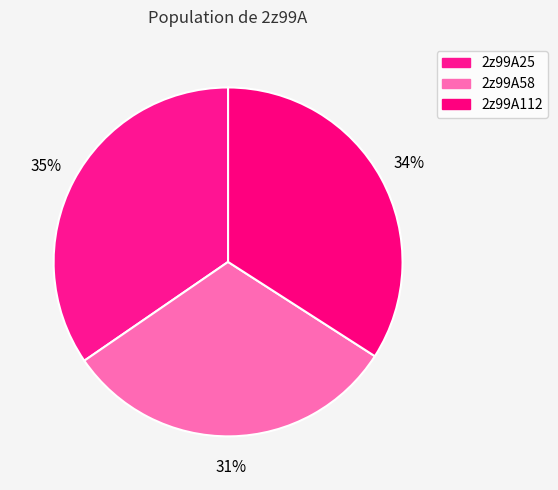

How many slices are in this pie chart?

3